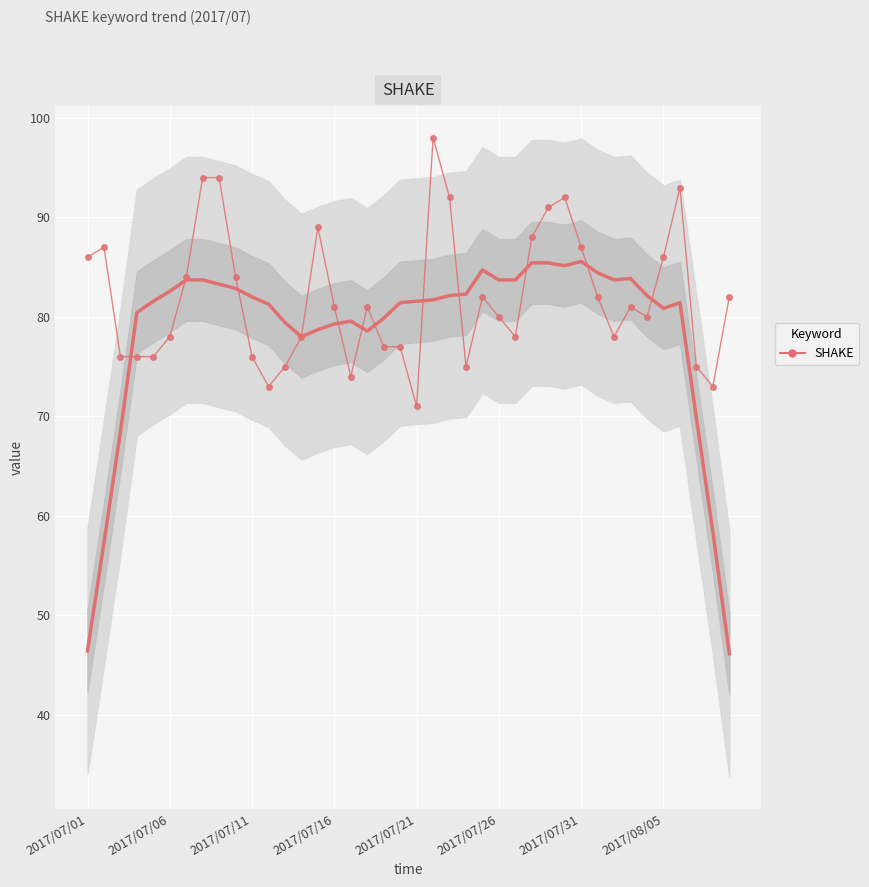

After their last crossing, which series has the higher values: SHAKE or smooth?

SHAKE